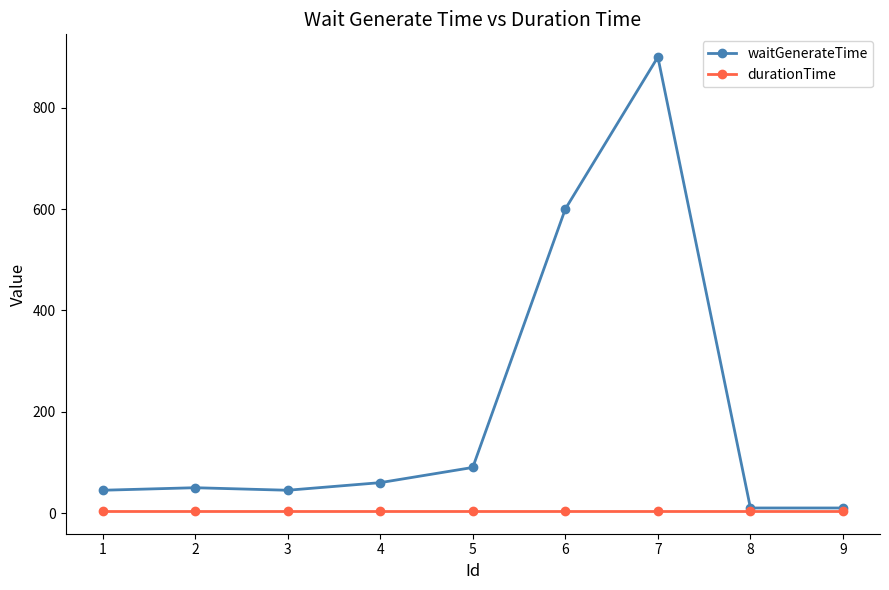

What is the total value across all series at 9?

14